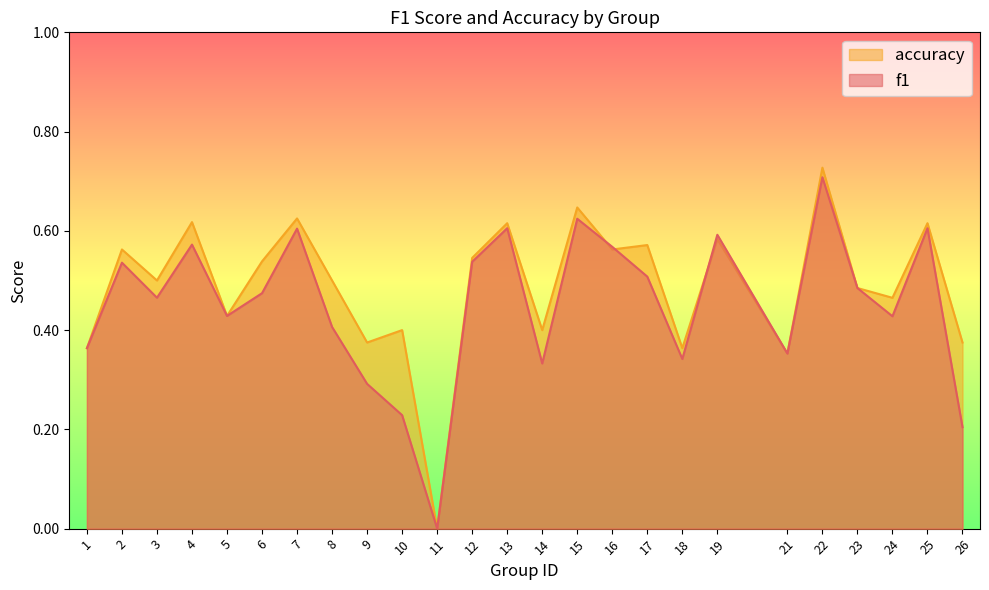

True or false: f1 has more than 2 points higher than both neighbors.

True